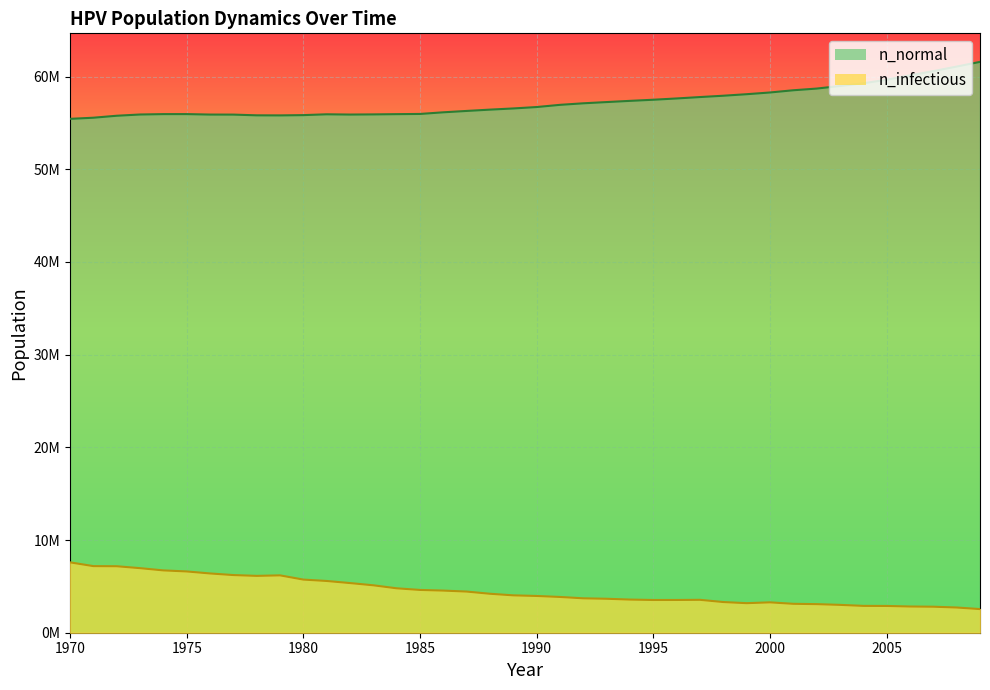

Reading left to right, extract all data points from this chart.

n_normal line: 55435120.0	55557064.0	55769548.0	55903988.0	55945928.0	55947316.0	55897600.0	55893152.0	55815104.0	55807880.0	55837048.0	55926484.0	55898432.0	55915648.0	55942040.0	55963984.0	56141196.0	56288408.0	56430068.0	56557004.0	56709496.0	56945872.0	57112528.0	57245852.0	57375288.0	57496672.0	57635000.0	57786376.0	57929704.0	58093584.0	58279128.0	58519112.0	58700488.0	58979640.0	59274072.0	59657936.0	60129576.0	60587048.0	61075352.0	61580880.0
n_infectious line: 7590672.0	7184862.0	7172085.0	6964874.5	6723222.0	6610172.5	6393241.0	6220473.5	6132700.5	6187697.0	5732446.0	5581621.5	5356912.0	5115815.0	4791111.5	4615844.0	4544736.5	4439743.0	4202534.5	4031433.2	3964770.5	3857832.5	3711452.0	3662565.8	3576182.0	3531184.5	3533128.8	3549239.0	3309253.0	3187871.0	3277032.5	3118986.2	3083432.5	3004548.5	2895110.0	2887333.0	2828447.5	2805948.5	2720120.2	2549574.5